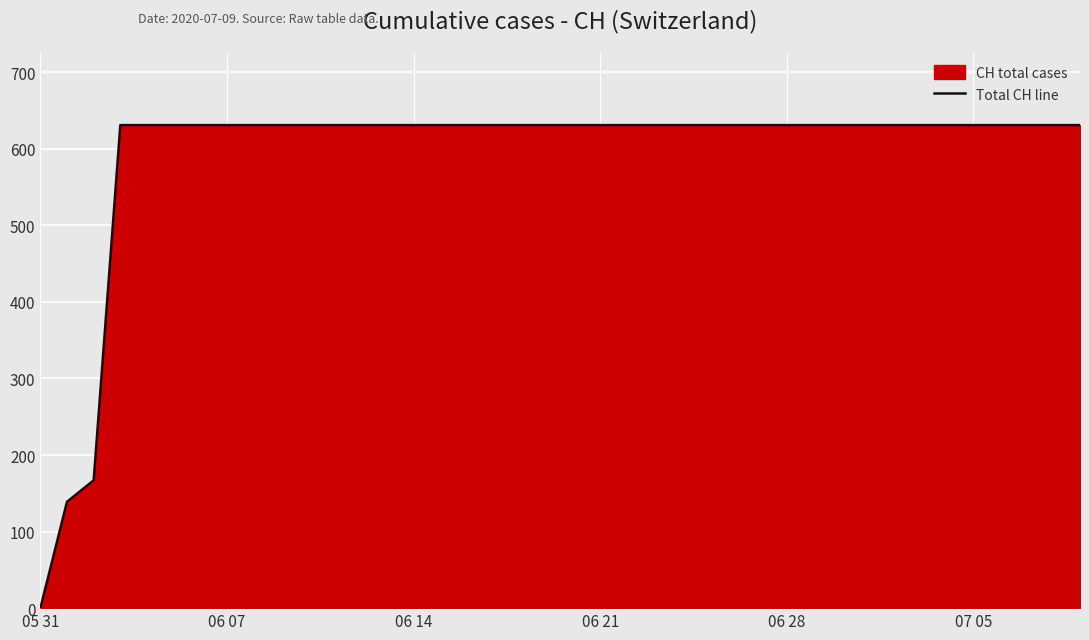

What is the maximum value shown in the chart?

631